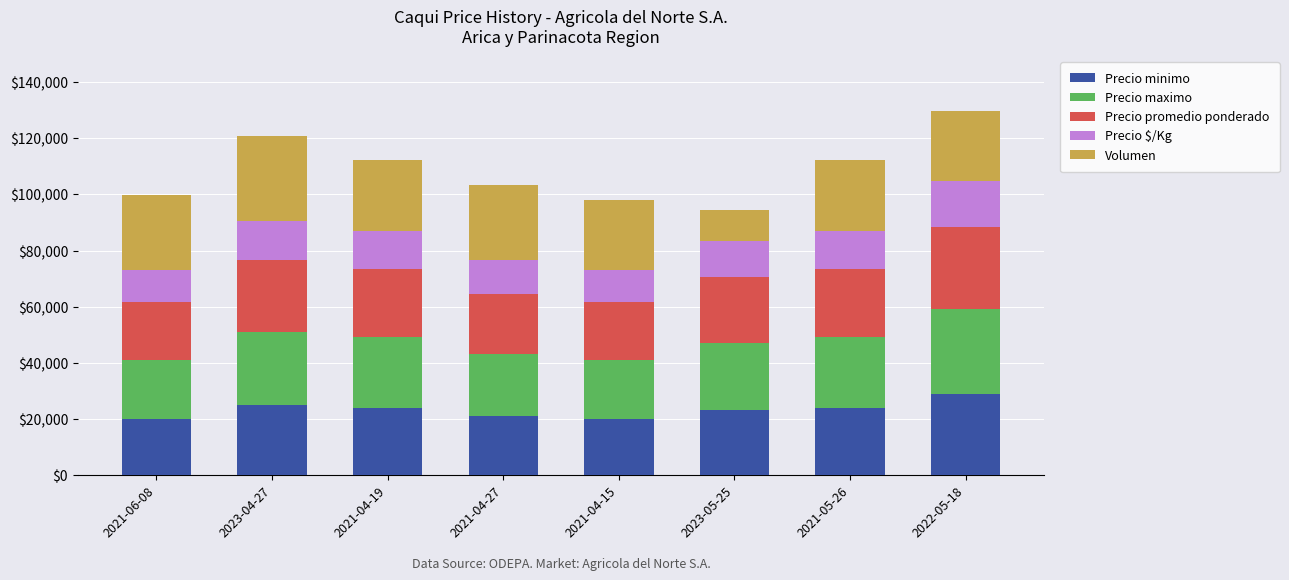

What is the minimum value for Precio minimo?

20000